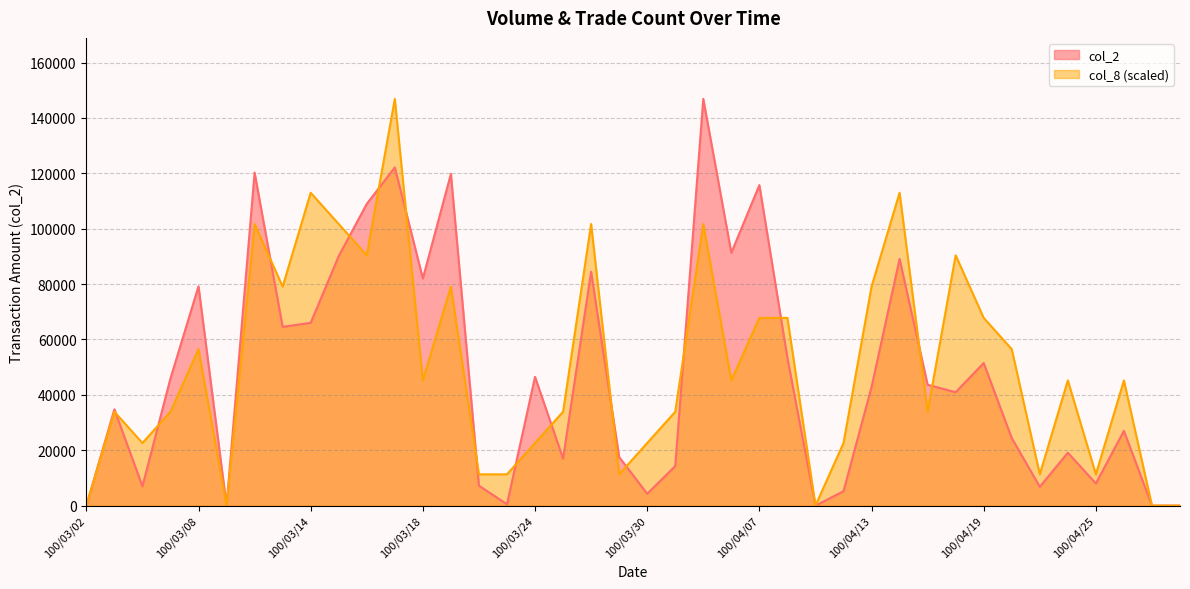

Which series has the widest spread of values?

col_2